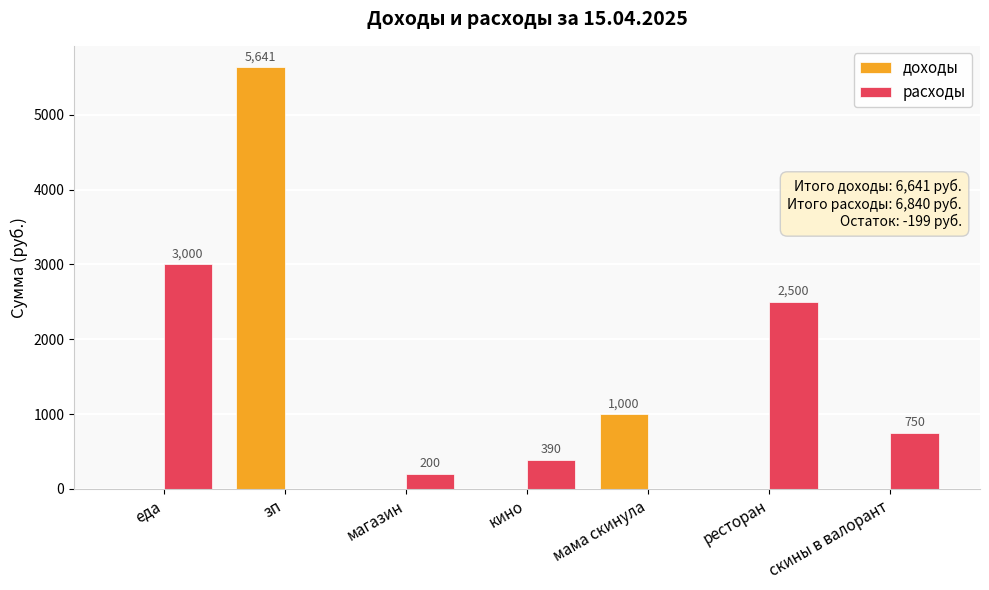

Which series changed the most between магазин and мама скинула?

доходы